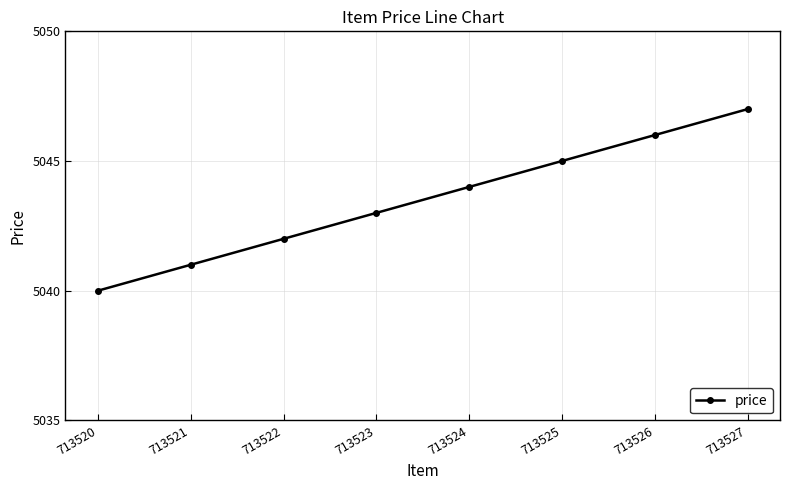

How many lines are shown in the chart?

1